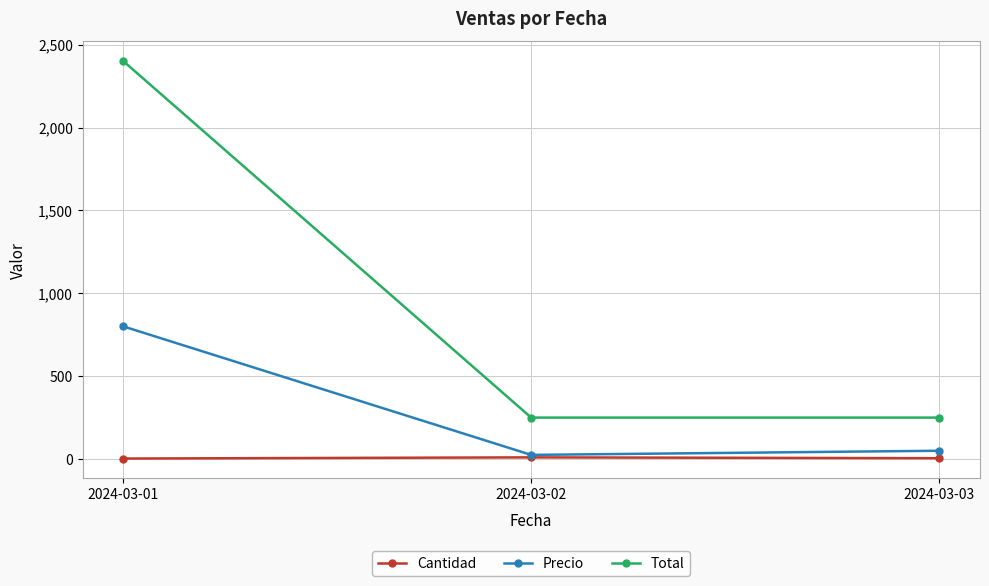

What is the sum of all Total values?

2900